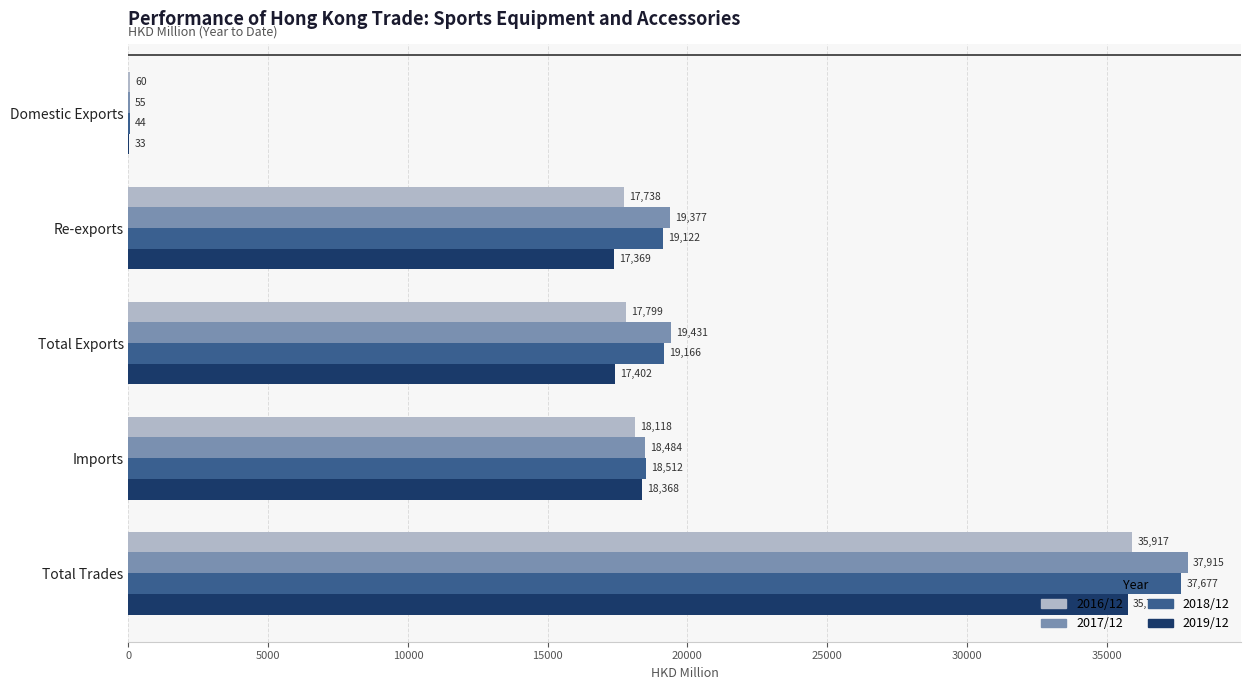

Which series has the largest range (max minus min)?

2017/12